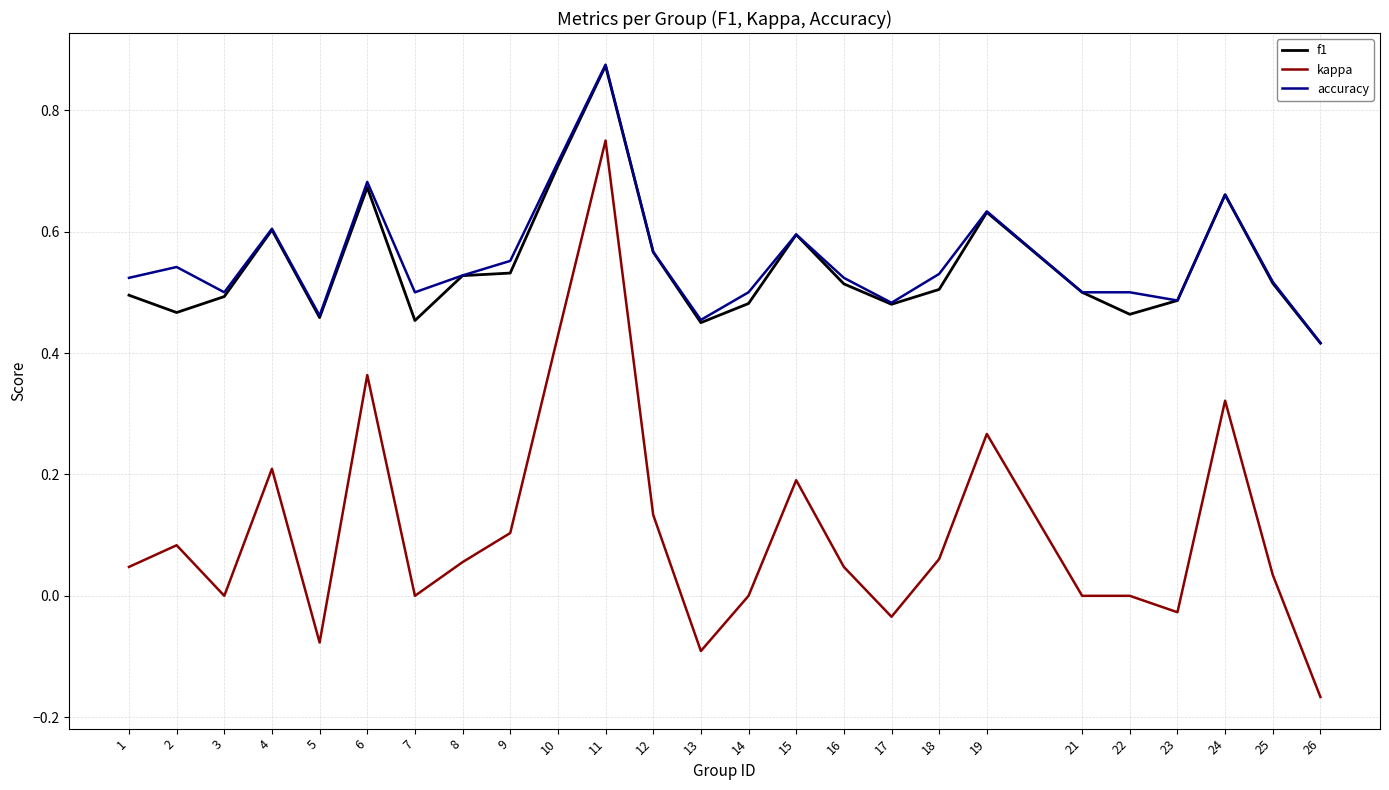

Which series has the widest spread of values?

kappa